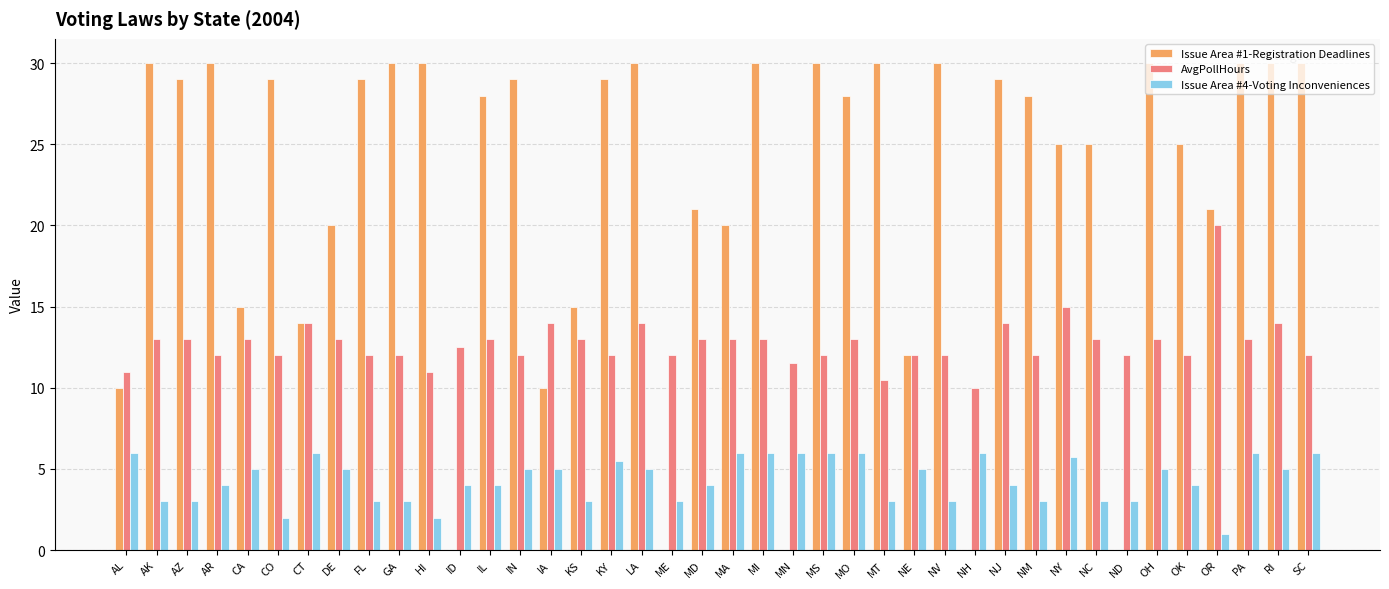

Is the value of AvgPollHours at GA greater than the value of Issue Area #1-Registration Deadlines at NY?

No